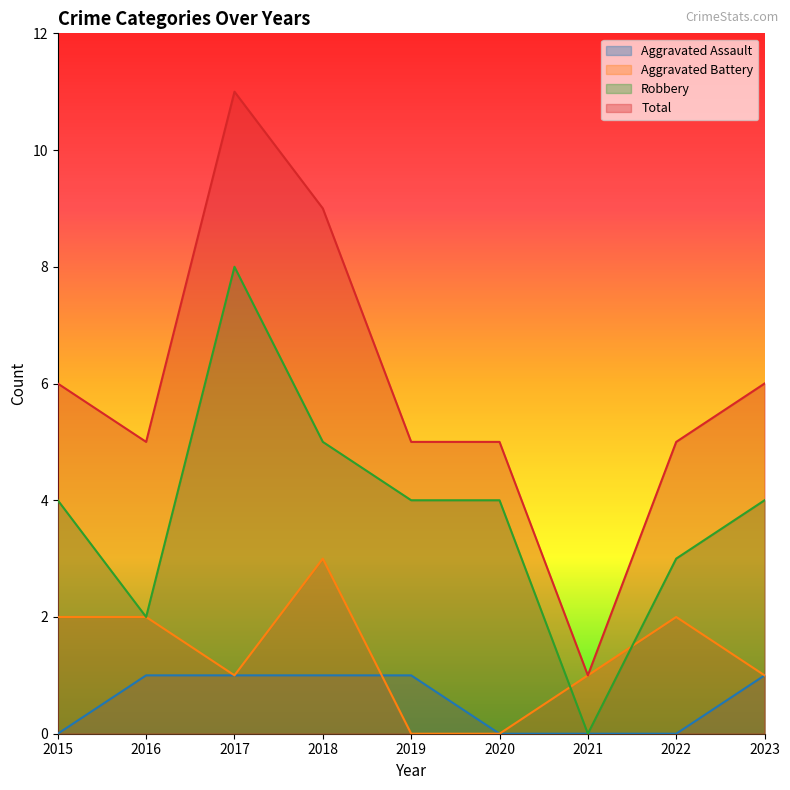

Is the value of Aggravated Assault at 2021 greater than the value of Total at 2023?

No